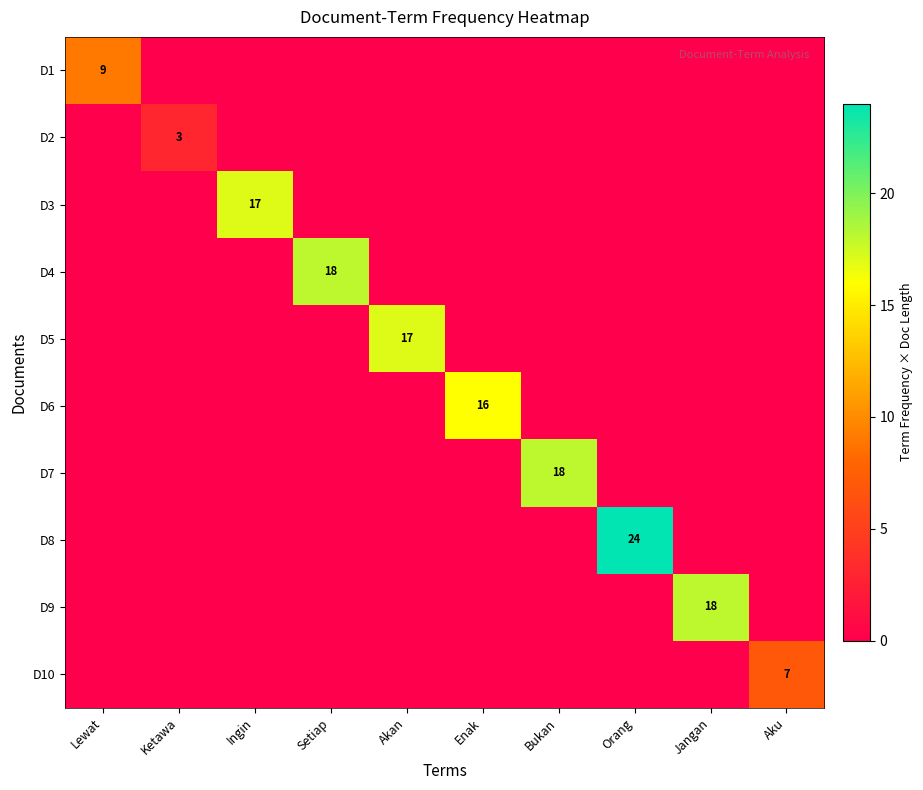

What is the total value across all series at Ketawa?

3